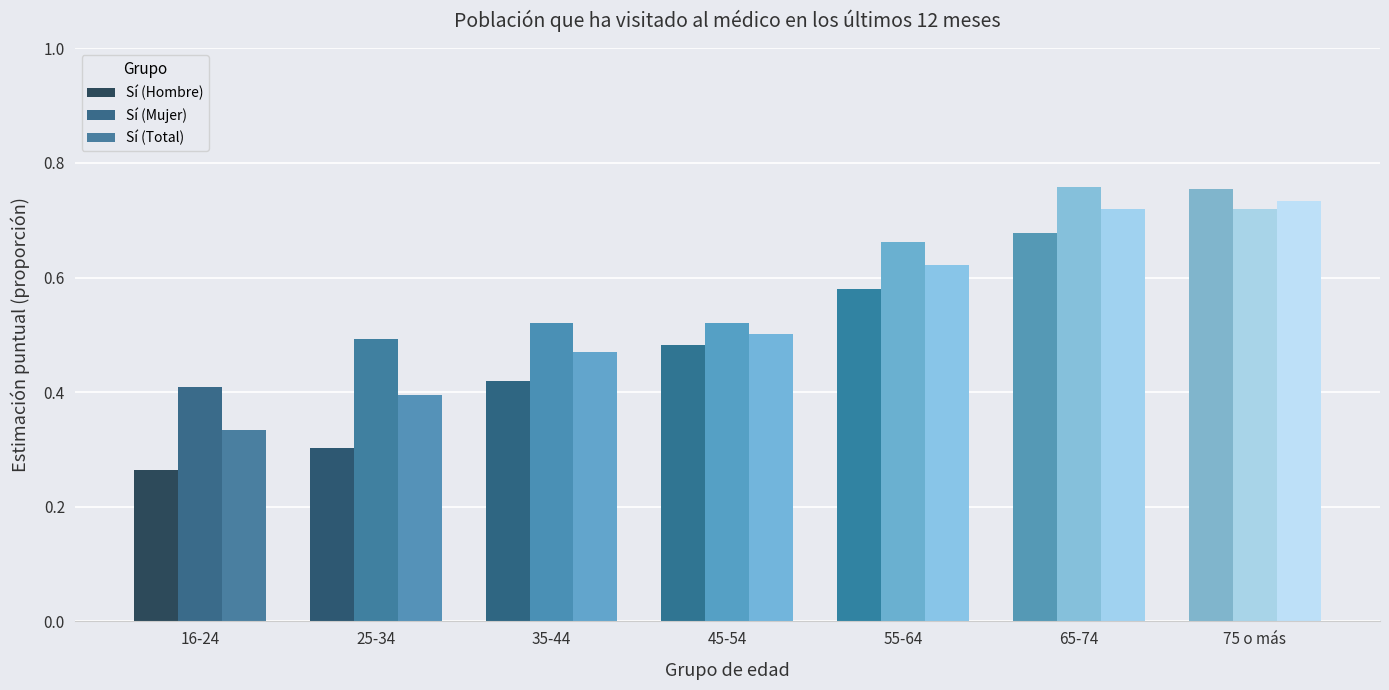

Read the Sí (Hombre) value at 45-54.

0.5